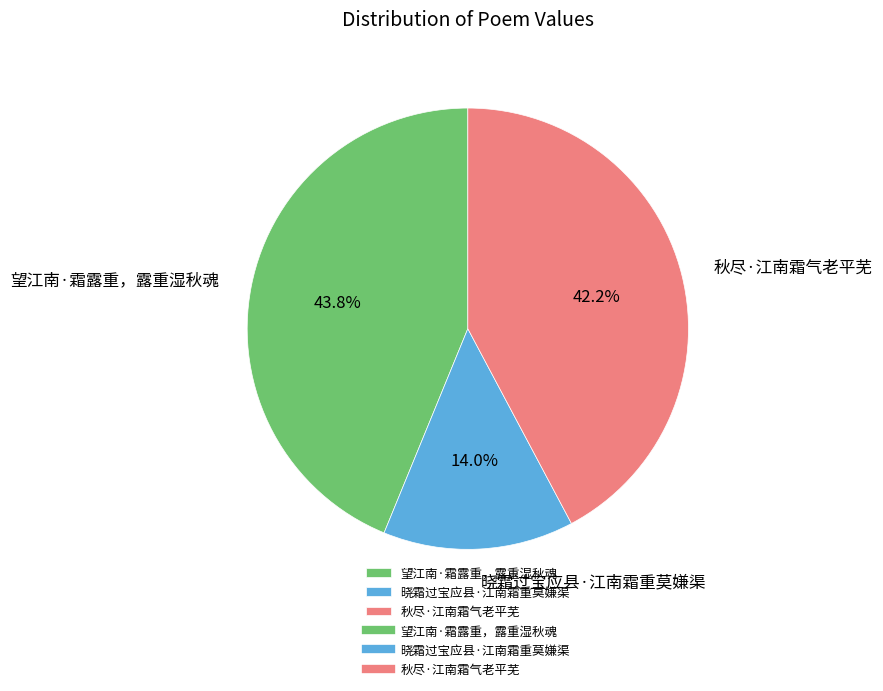

Rank the categories by value from lowest to highest.

晓霜过宝应县·江南霜重莫嫌渠, 秋尽·江南霜气老平芜, 望江南·霜露重，露重湿秋魂